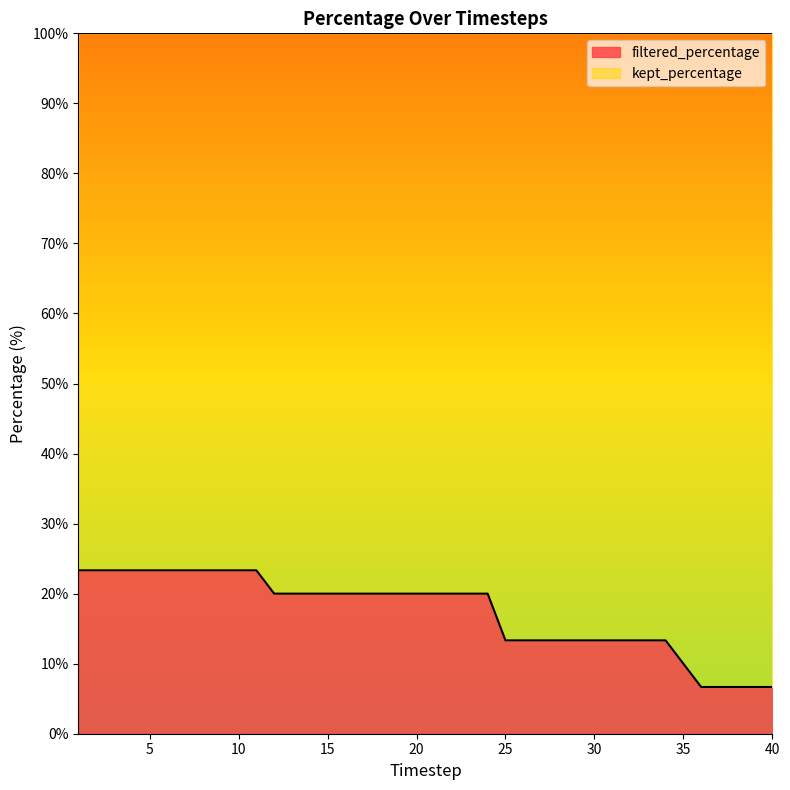

Approximately how many times larger is the value at 20.0 compared to 21.0?

1.0